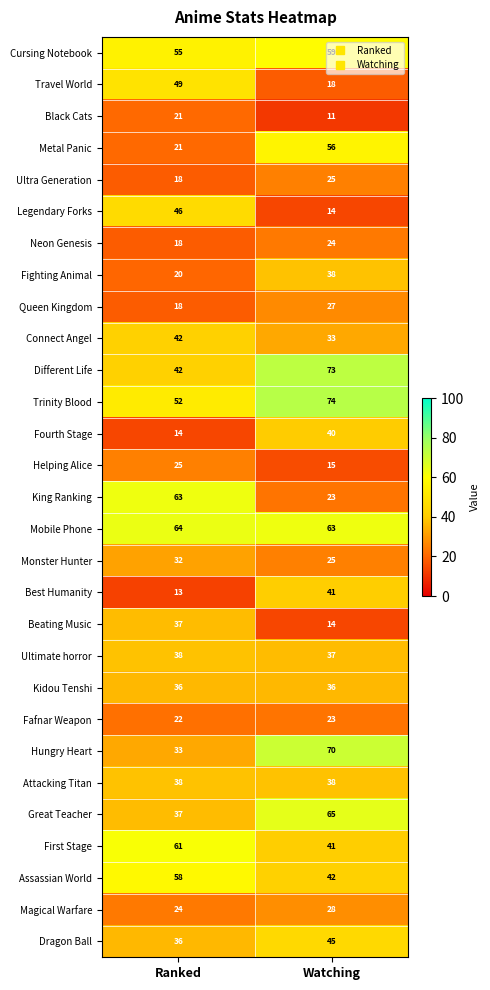

Where is Ultimate horror nearest to the value 37?

Watching